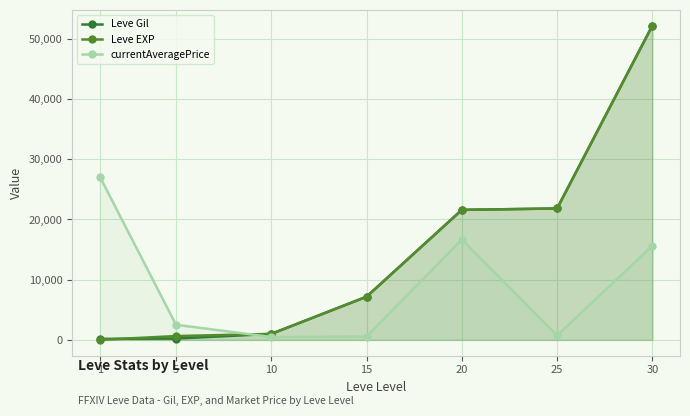

Does the chart display data point markers on the line(s)?

Yes